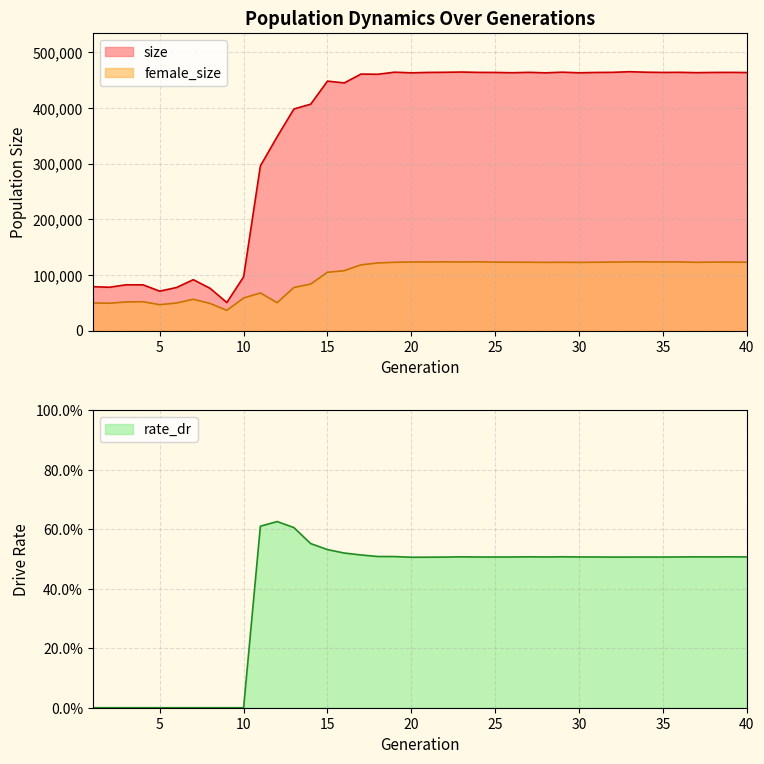

Reading right to left, extract all data points from this chart.

size: 463596.0	463856.0	463768.0	463354.0	463975.0	463764.0	464195.0	465068.0	463928.0	463737.0	463134.0	464208.0	463063.0	463932.0	463225.0	463733.0	463862.0	464476.0	464032.0	463803.0	463077.0	464195.0	460499.0	460839.0	444926.0	448148.0	406721.0	398097.0	348200.0	295798.0	96482.0	50313.0	75876.0	91394.0	77292.0	70767.0	82114.0	82194.0	77787.0	78771.0
female_size: 122679.0	123046.0	122916.0	122601.0	123228.0	123212.0	123321.0	123320.0	123021.0	122747.0	122432.0	122637.0	122436.0	122715.0	122816.0	122925.0	123411.0	123137.0	123382.0	123147.0	123205.0	122615.0	121419.0	118003.0	107497.0	104709.0	83455.0	77363.0	49997.0	67477.0	58425.0	36291.0	48650.0	56227.0	49383.0	46415.0	51778.0	51385.0	49058.0	49510.0
rate_dr: 0.5	0.5	0.5	0.5	0.5	0.5	0.5	0.5	0.5	0.5	0.5	0.5	0.5	0.5	0.5	0.5	0.5	0.5	0.5	0.5	0.5	0.5	0.5	0.5	0.5	0.5	0.6	0.6	0.6	0.6	0.0	0.0	0.0	0.0	0.0	0.0	0.0	0.0	0.0	0.0